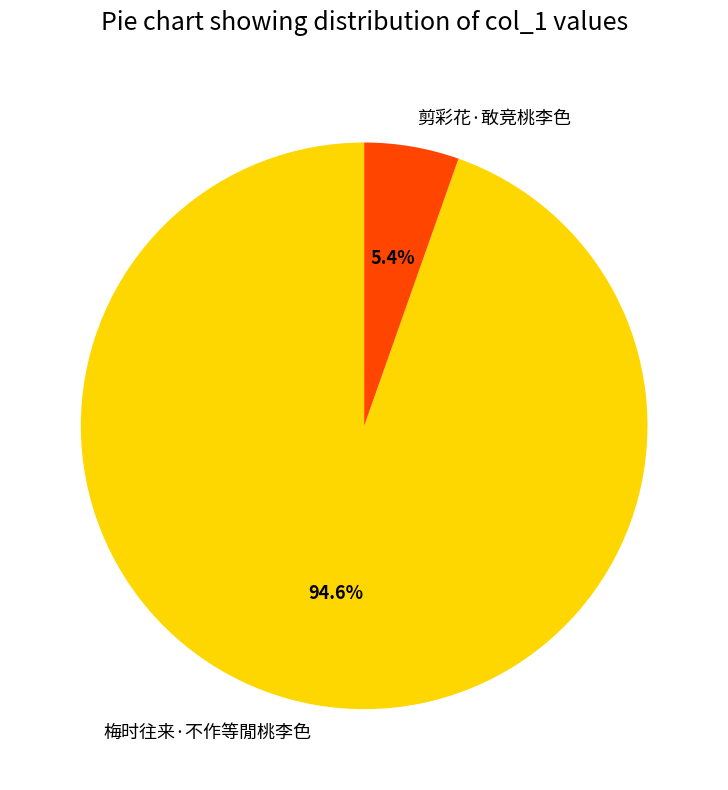

Rank the categories by value from lowest to highest.

剪彩花·敢竞桃李色, 梅时往来·不作等閒桃李色